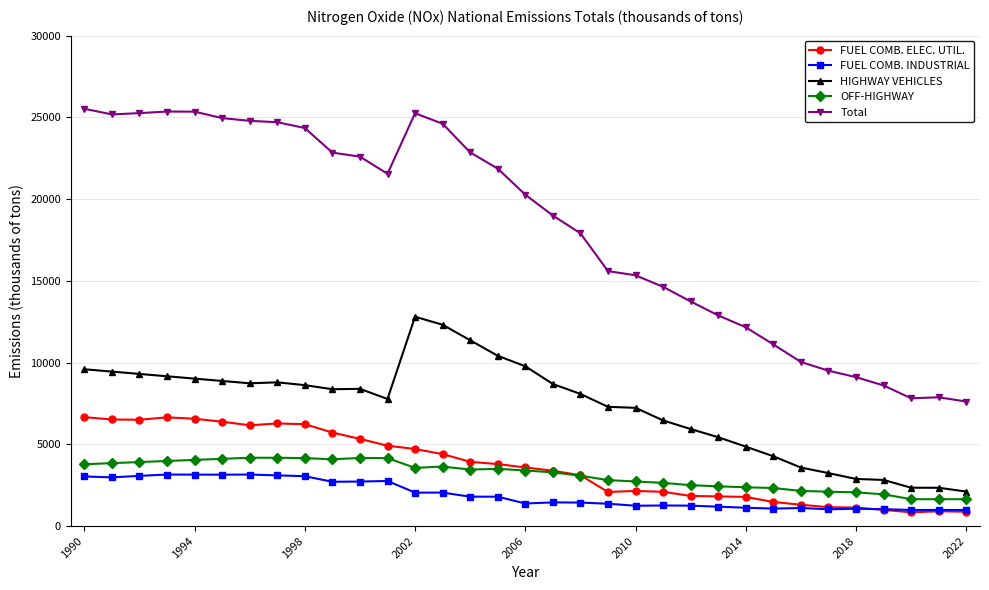

What is the sum of all OFF-HIGHWAY values?

103532.9